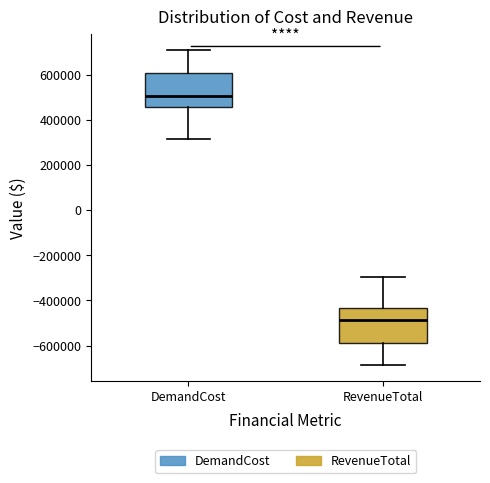

Where does the upper whisker of the box for DemandCost end on the y-axis? The values are not printed on the chart, so give them approximately, as read against the axis.

720000